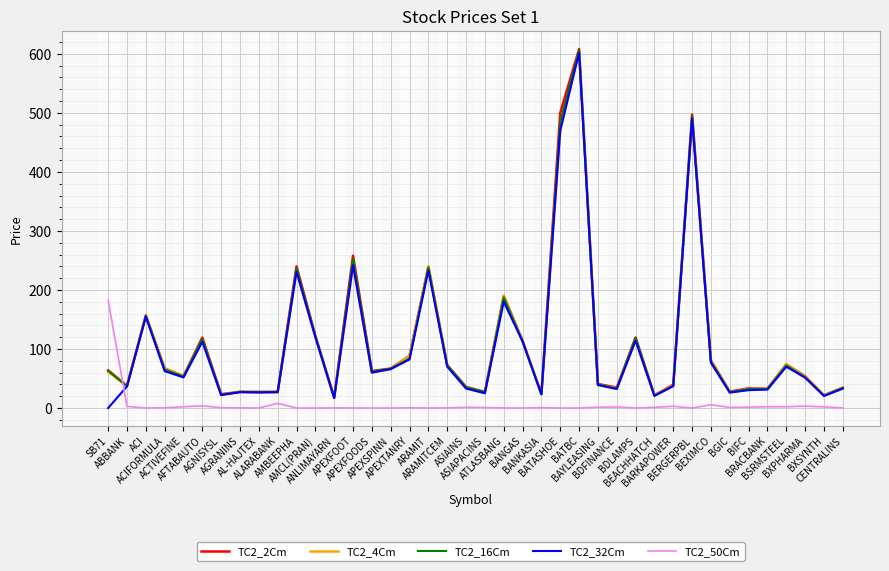

What is the maximum value for TC2_32Cm?

602.0